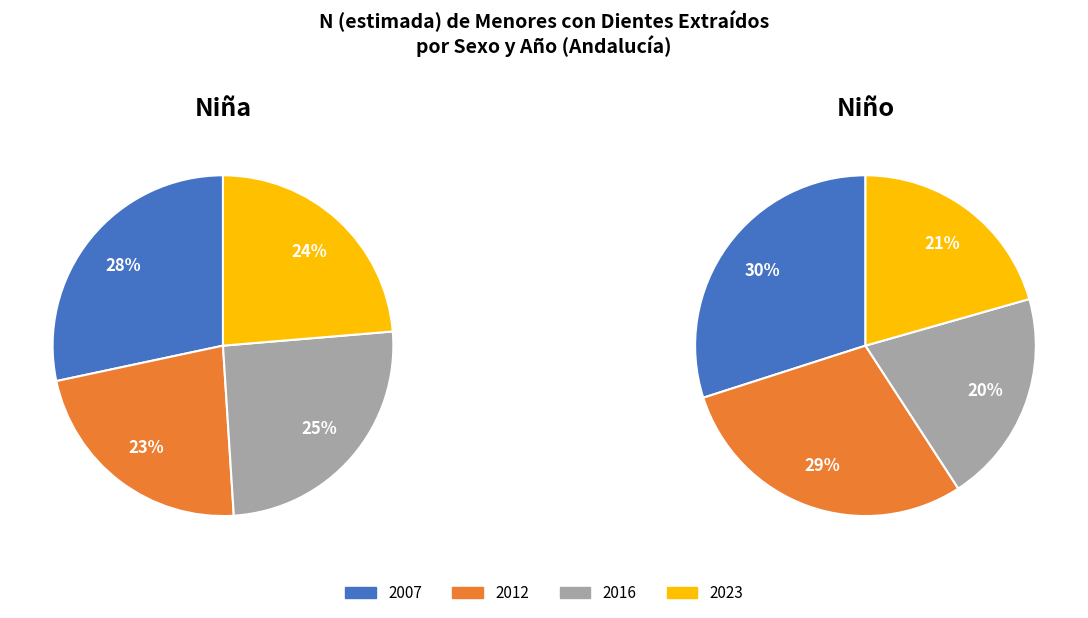

To the nearest percent, what portion does Niña represent?

48%